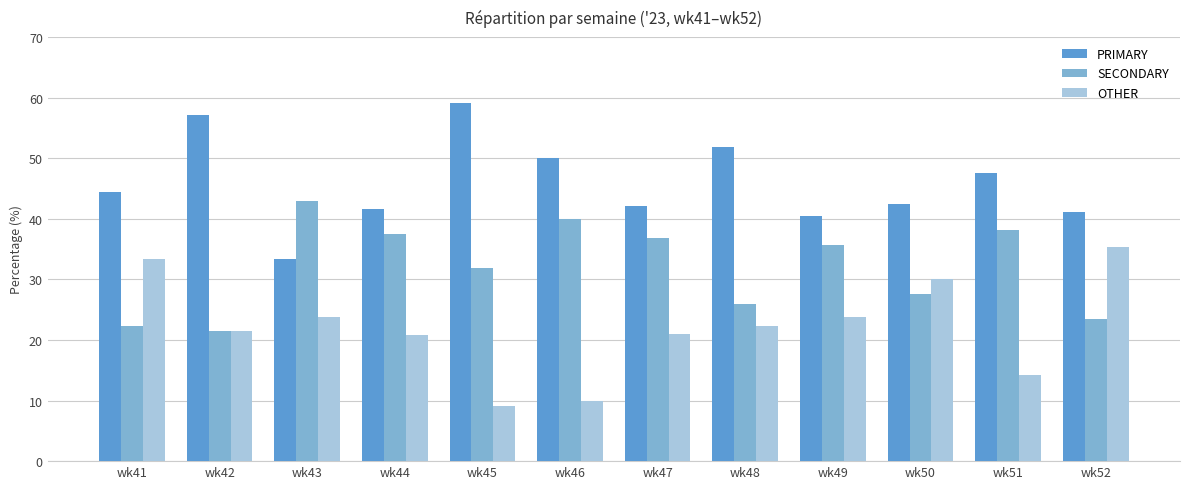

List the series in order of their peak value, highest first.

PRIMARY, SECONDARY, OTHER